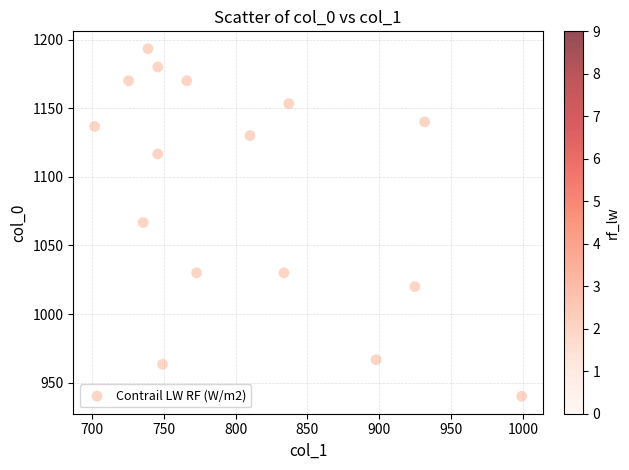

What is the range of X values (max minus min)?

297.0